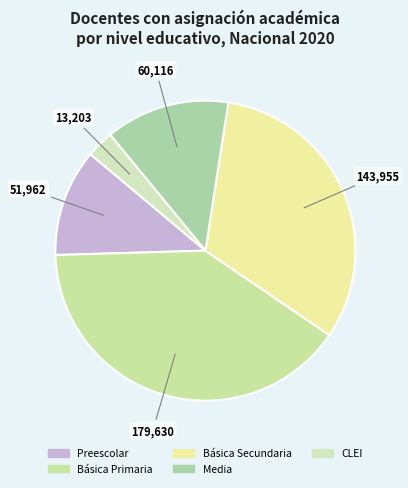

Which category has the biggest portion of the pie?

Básica Primaria